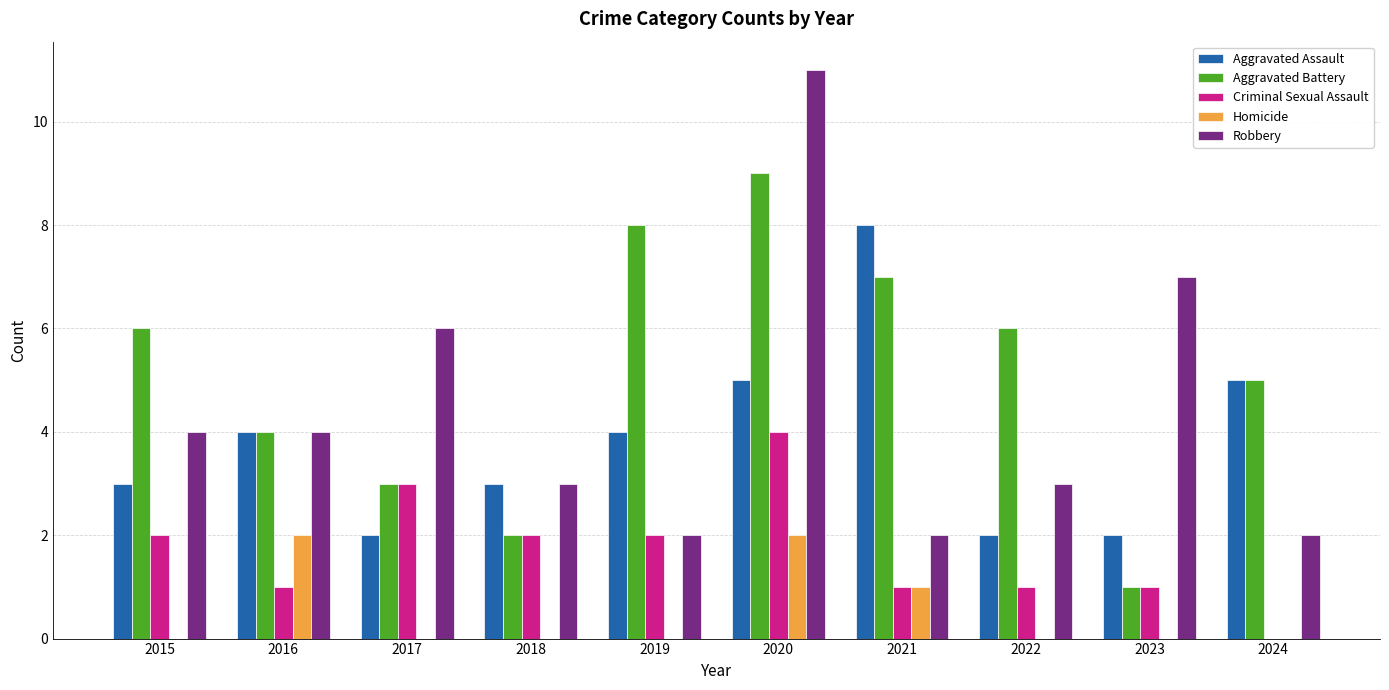

What is the sum of all Homicide values?

5